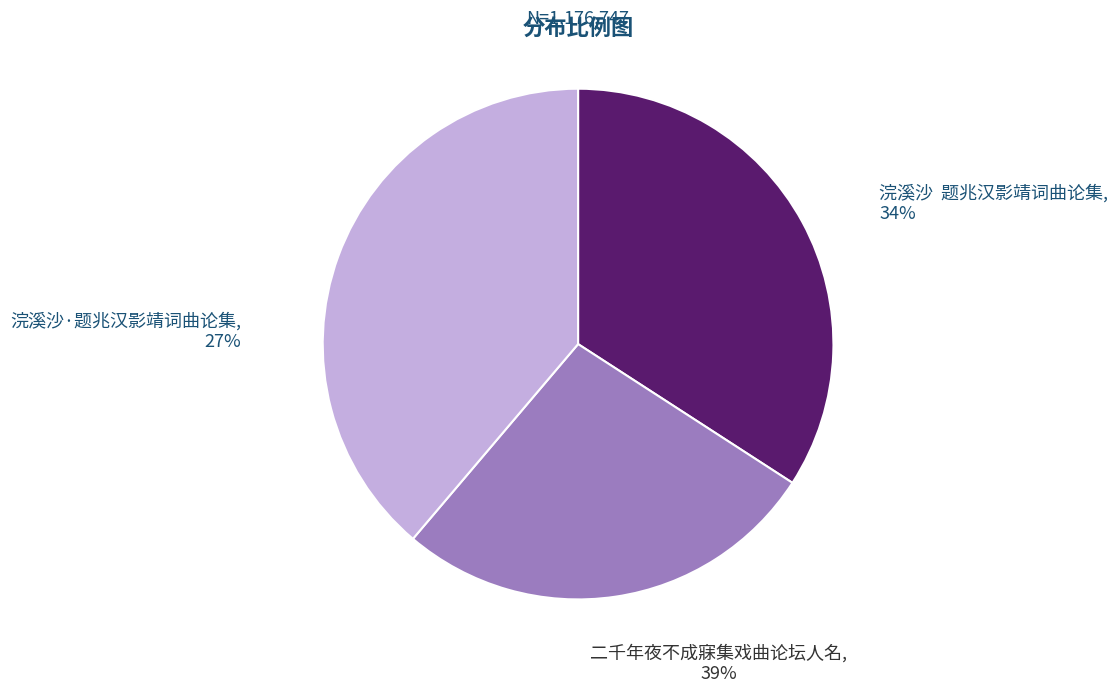

What percentage is the 二千年夜不成寐集戏曲论坛人名 slice, to the nearest percent?

39%